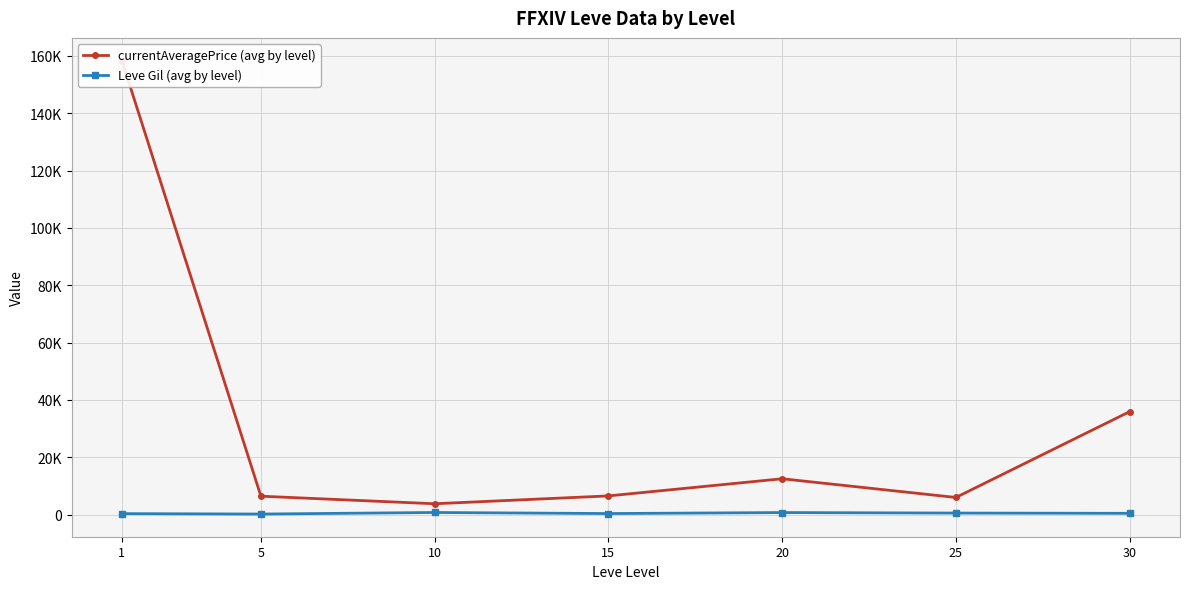

At which label does Leve Gil (avg by level) first exceed 452?

10